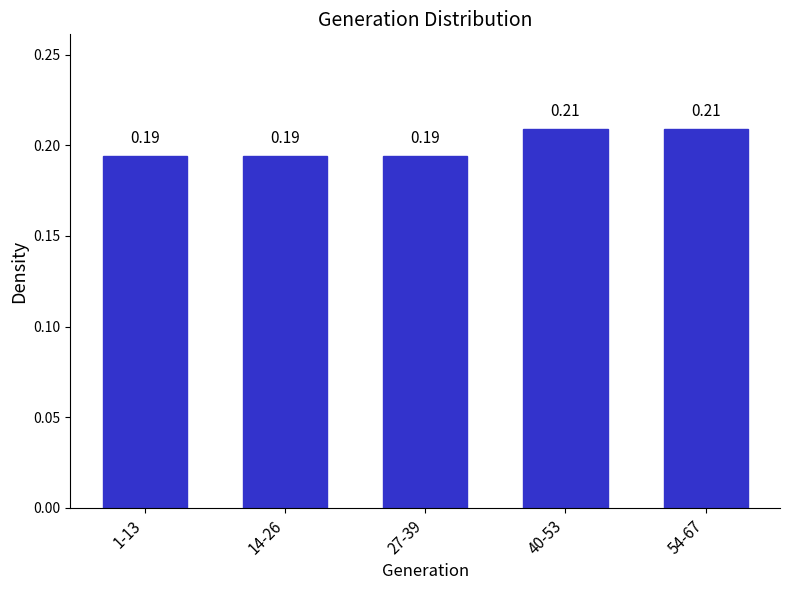

What is the sum of all values?

1.0